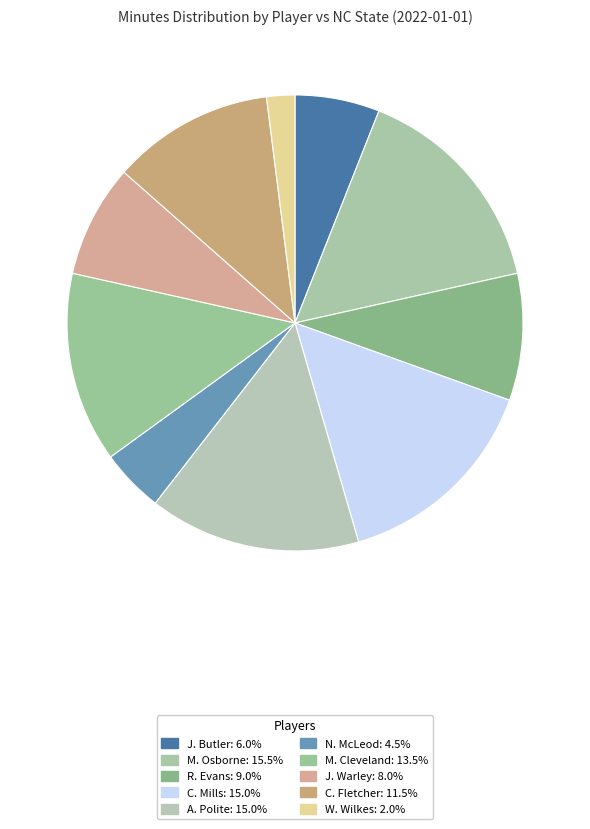

Between J. Butler and M. Osborne, which is larger?

M. Osborne